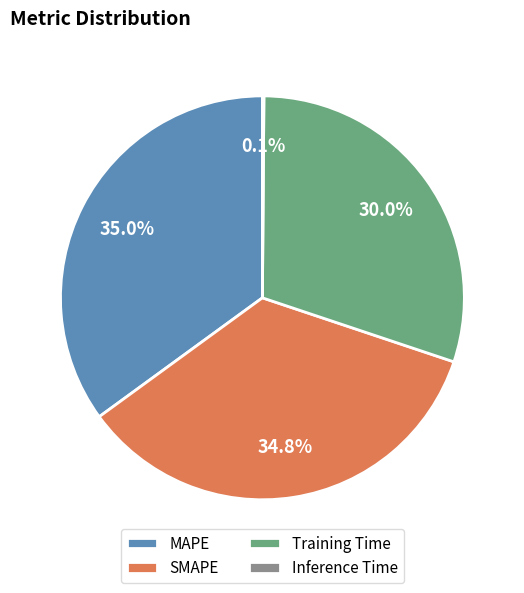

Is there any slice that represents more than half of the pie?

No